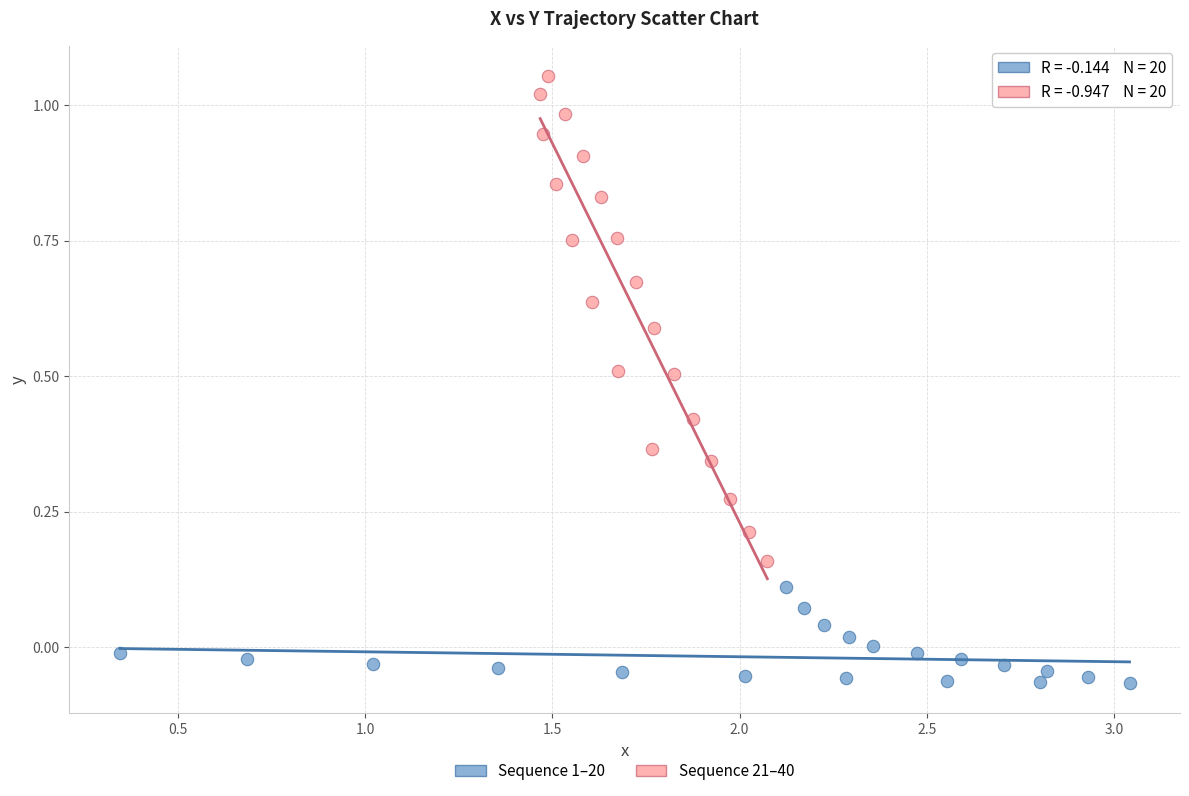

Which series contains the highest Y value?

Sequence 21–40